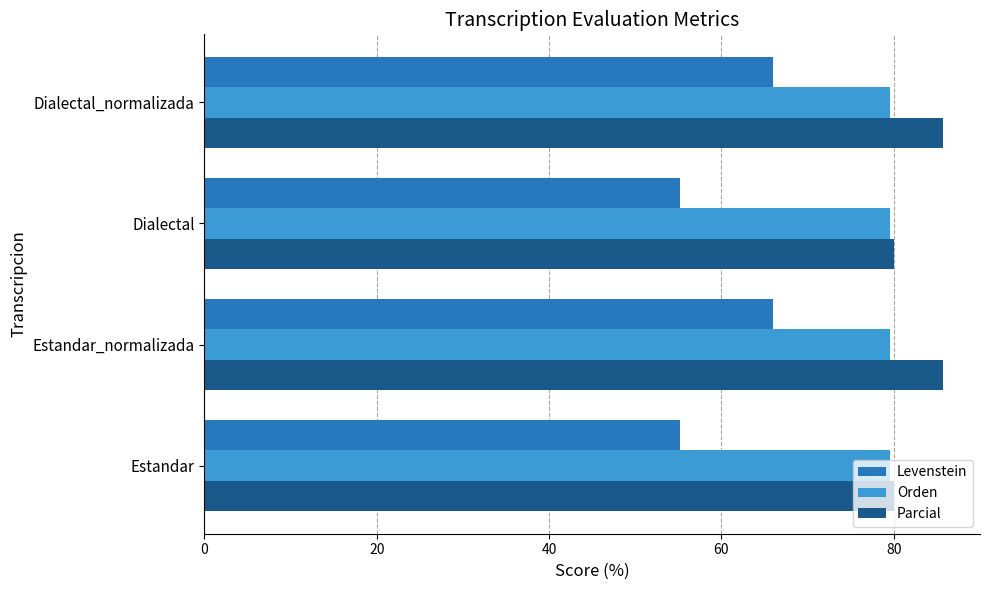

What is the sum of all Orden values?

318.2